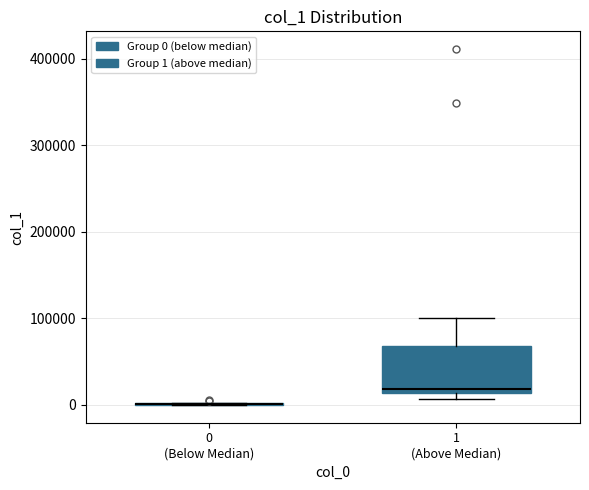

Reading left to right, read every box against the y-axis: the position of its median line, the range the box covers, and the ends of its whiskers. The values are not printed on the chart, so give them approximately, as read against the axis.

0 (Below Median): box collapsed to a line at 0, whiskers 0 to 0
1 (Above Median): median 20000, box 10000 to 70000, whiskers 10000 (just below the box's lower edge) to 100000